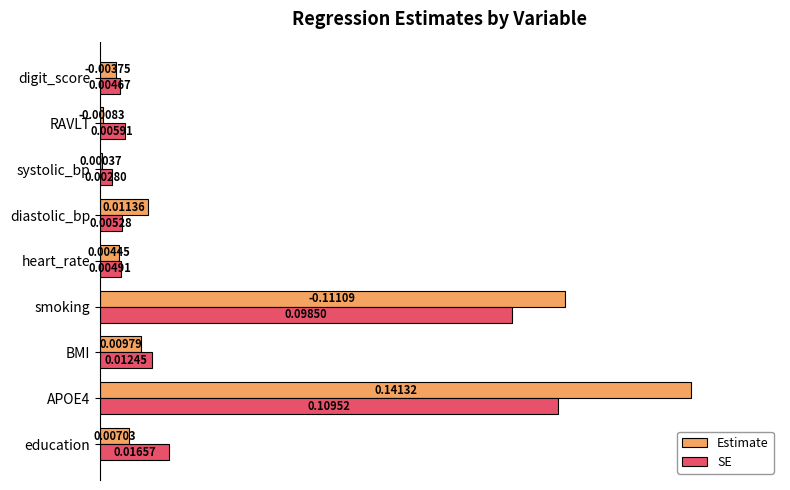

What is the sum of all SE values?

1.8